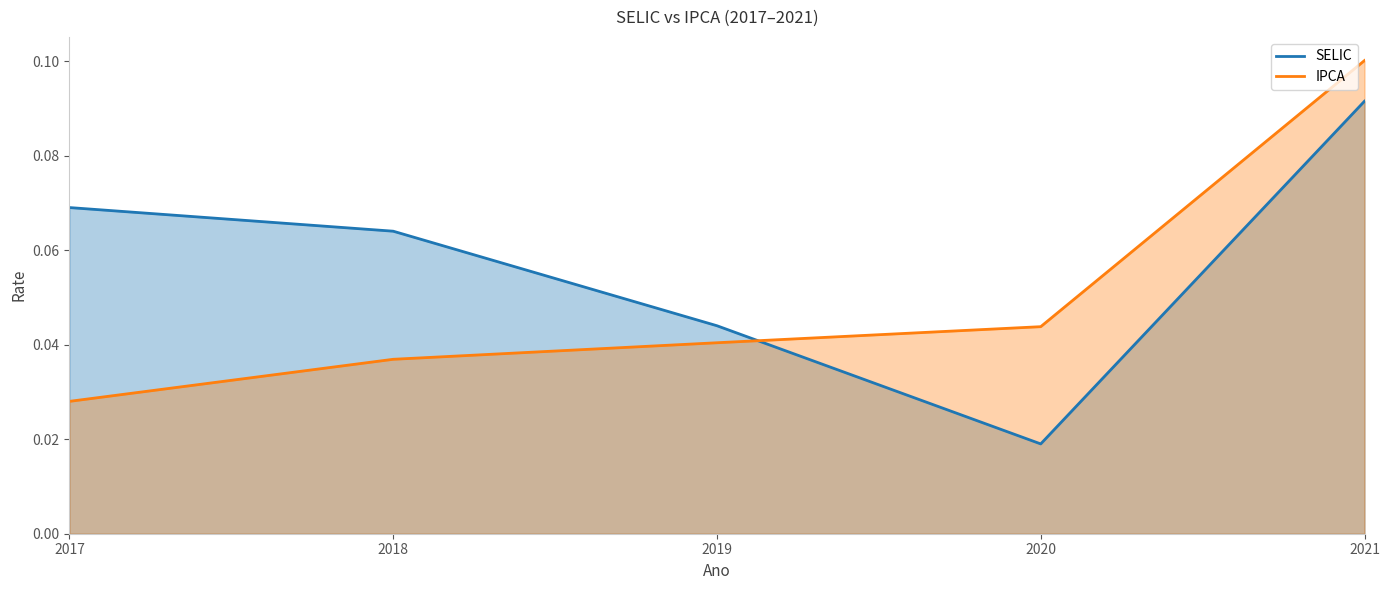

Reading left to right, list all the values displayed in this chart.

SELIC: 0.1	0.1	0.0	0.0	0.1
IPCA: 0.0	0.0	0.0	0.0	0.1